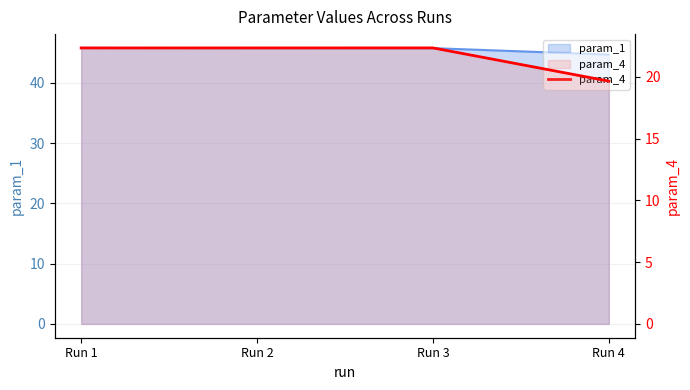

Does the chart have visible grid lines?

Yes